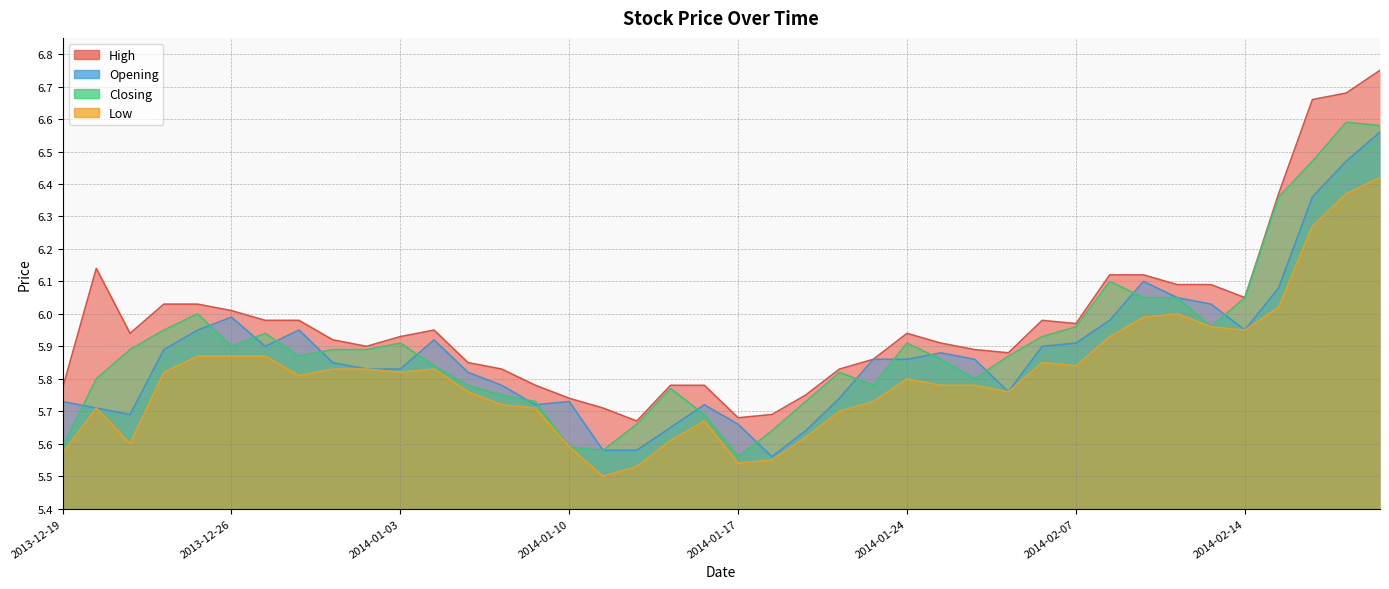

At 2013-12-26, list the series in order from smallest to largest.

Low, Closing, Opening, High